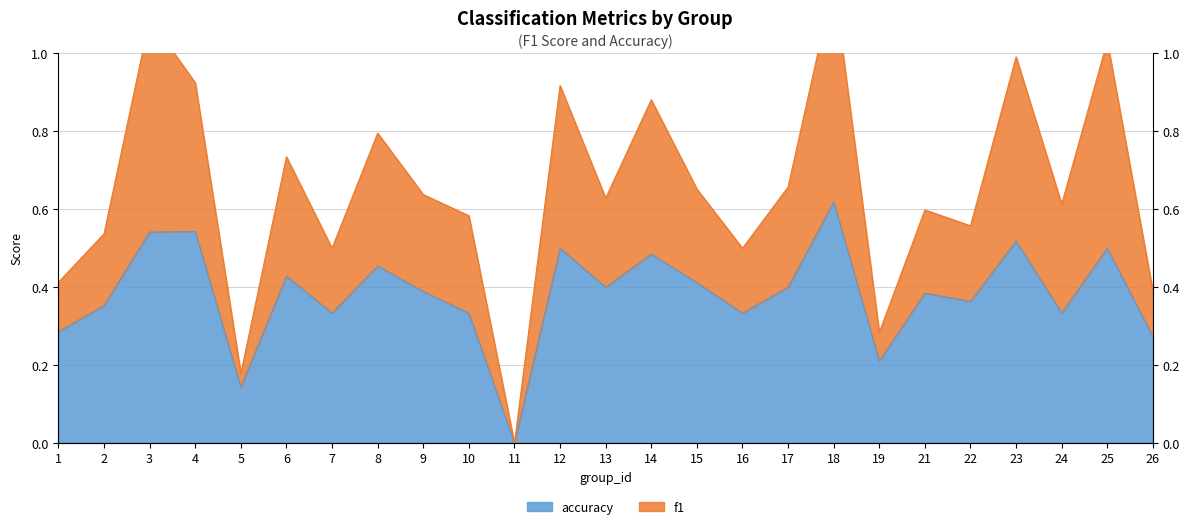

How many data points in f1 are above 0?

24